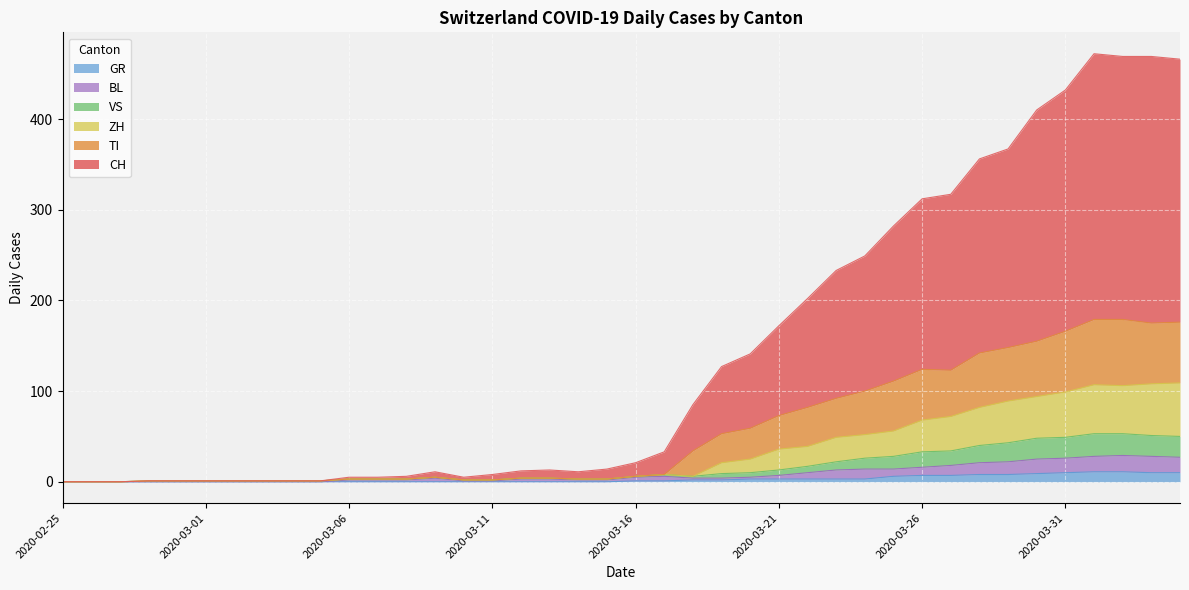

What is the highest value of the GR series?

11